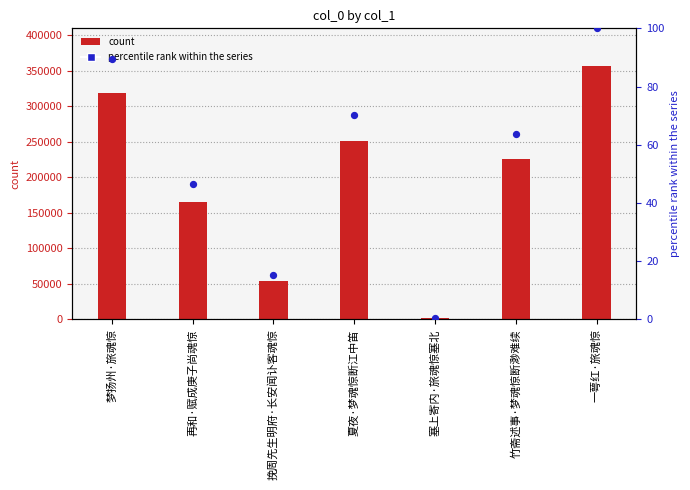

Is the value of col_0 at 夏夜·梦魂惊断江中笛 greater than the value of percentile rank at 塞上寄内·旅魂惊塞北?

Yes